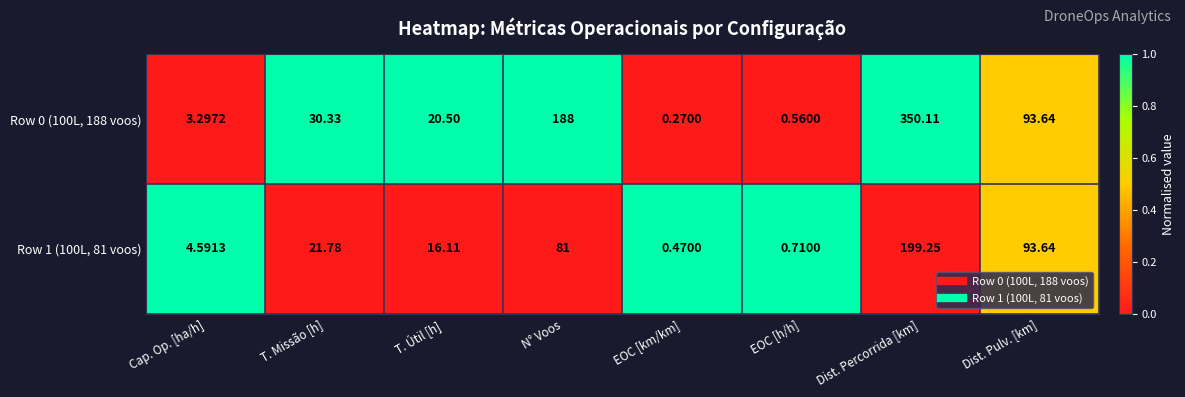

At which label does Row 0 (100L, 188 voos) first exceed 30?

T. Missão [h]